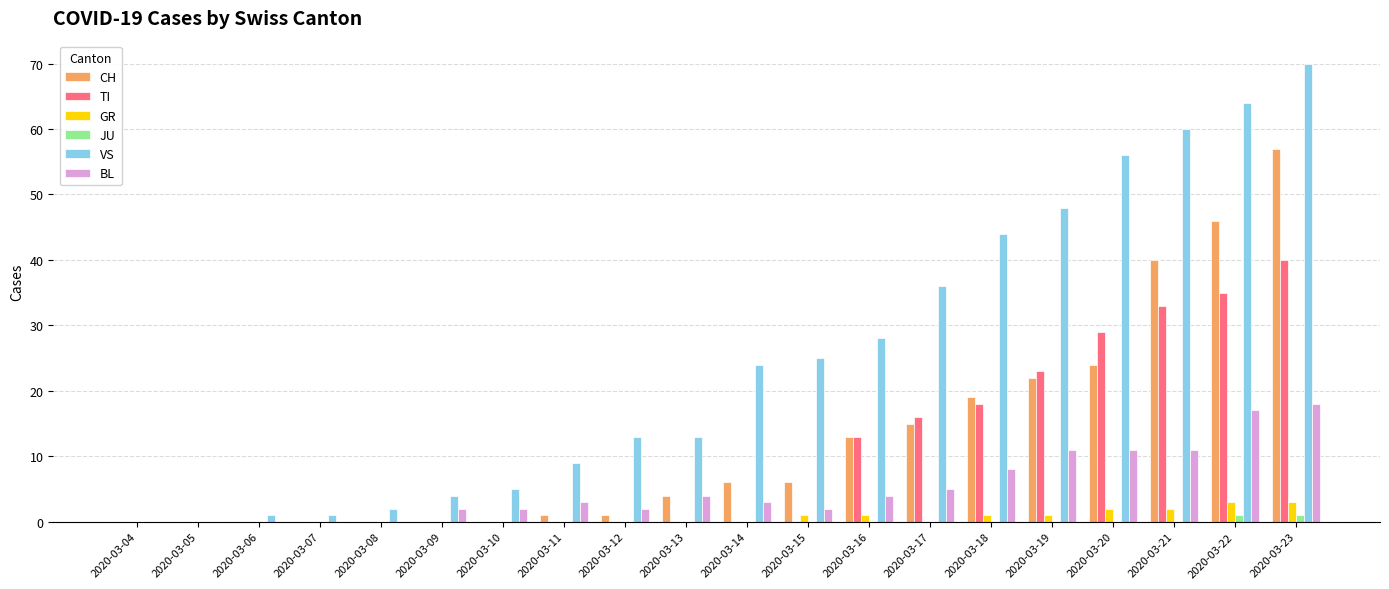

Which series has the largest total across all categories?

VS